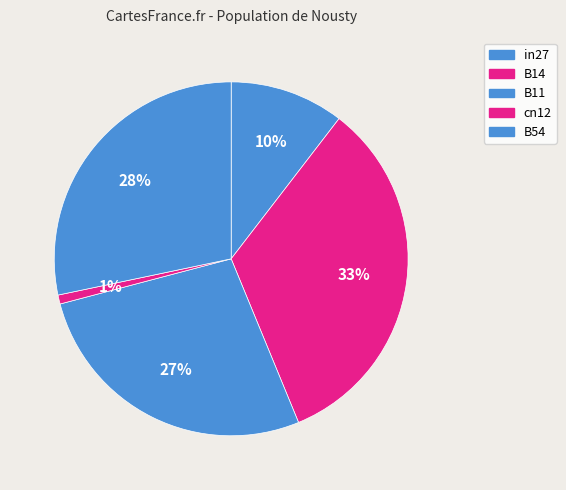

How many slices are in this pie chart?

5